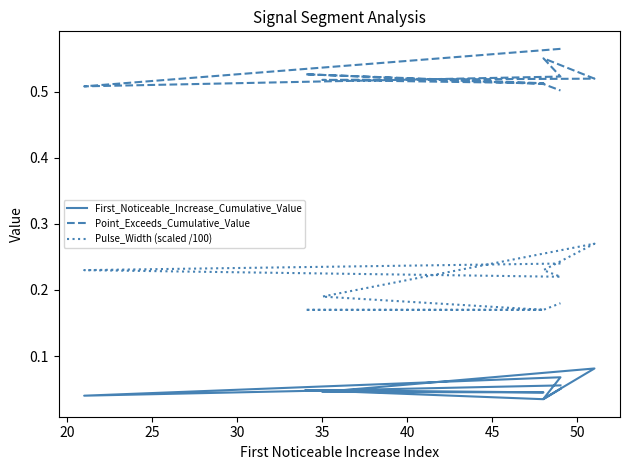

What are all the series names shown in the legend?

First_Noticeable_Increase_Cumulative_Value, Point_Exceeds_Cumulative_Value, Pulse_Width (scaled /100)